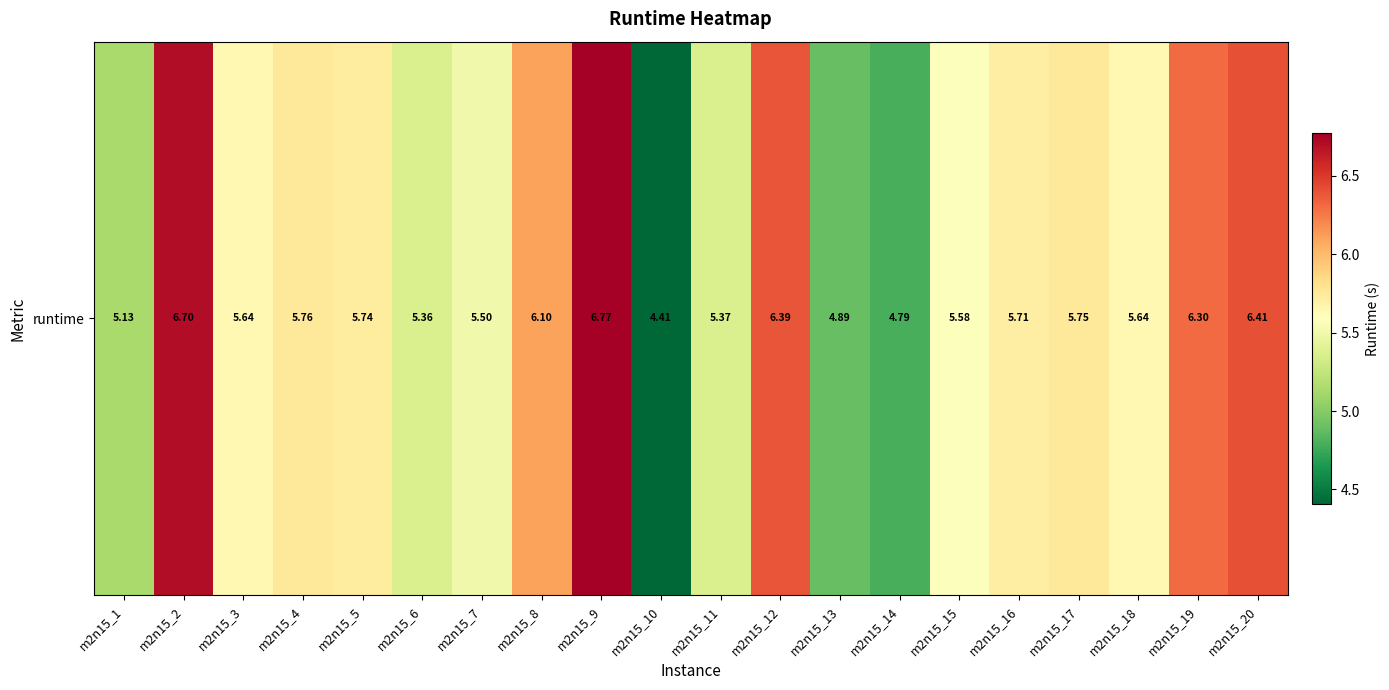

The value at m2n15_6 is 5.4. True or false?

True